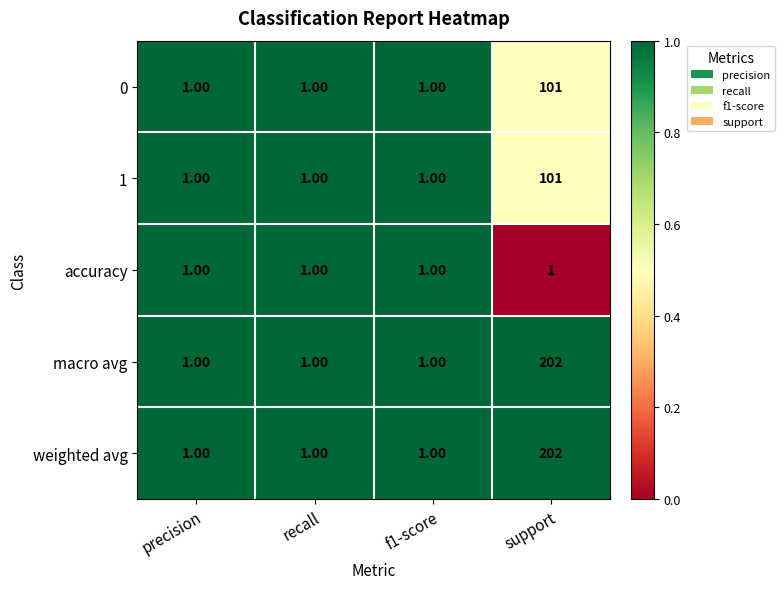

At which category is the sum across all series the highest?

support